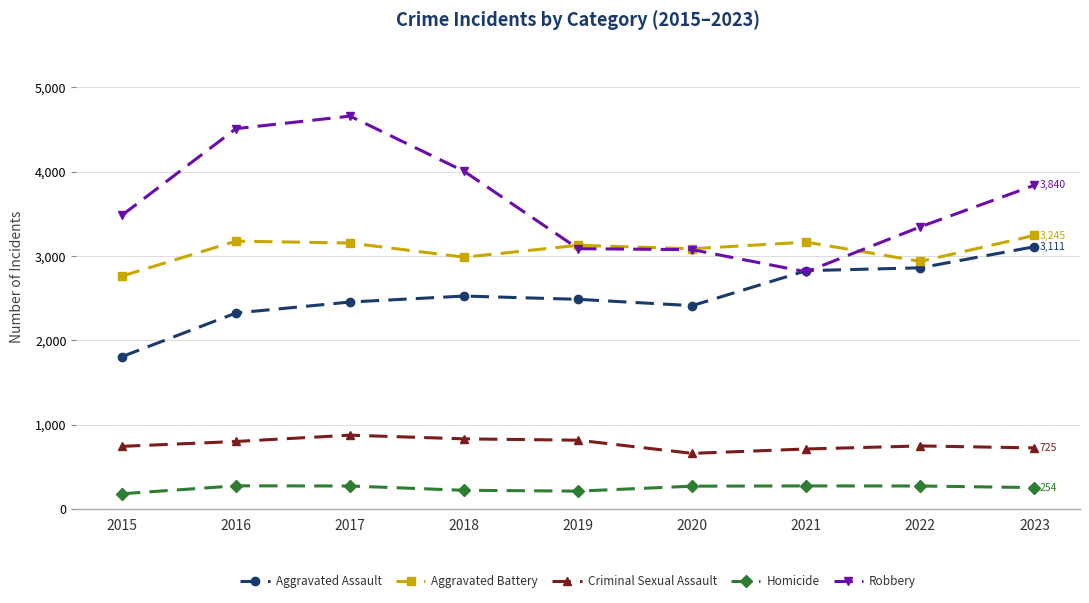

What is the difference between the highest and lowest values at 2018?

3784